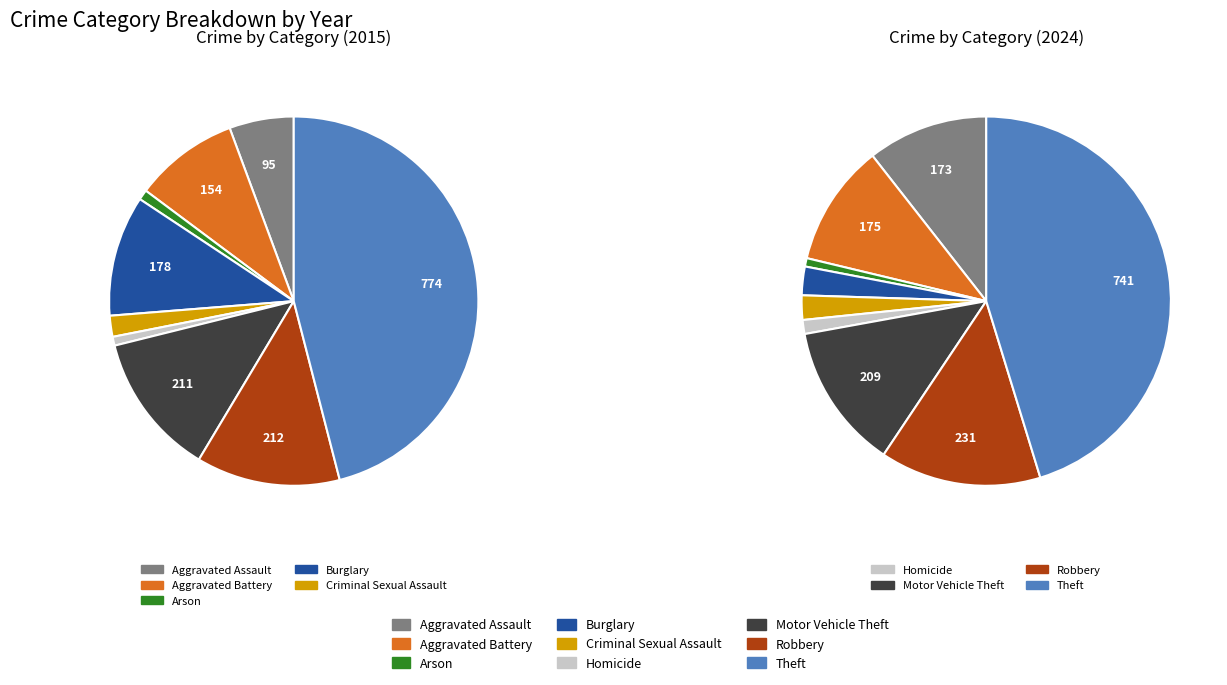

Which series has the largest range (max minus min)?

values_2015